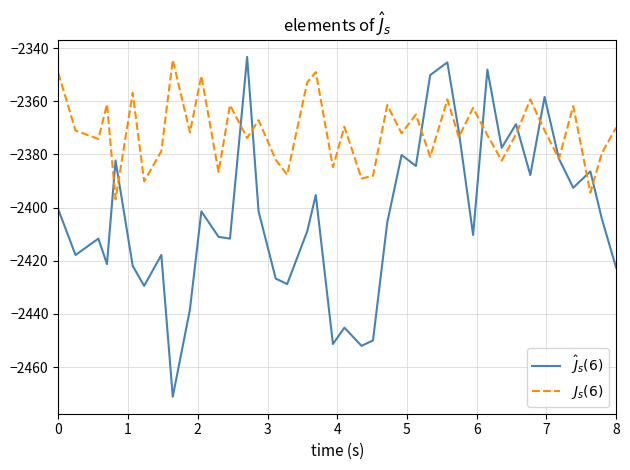

What is the maximum value shown in the chart?

-2343.3